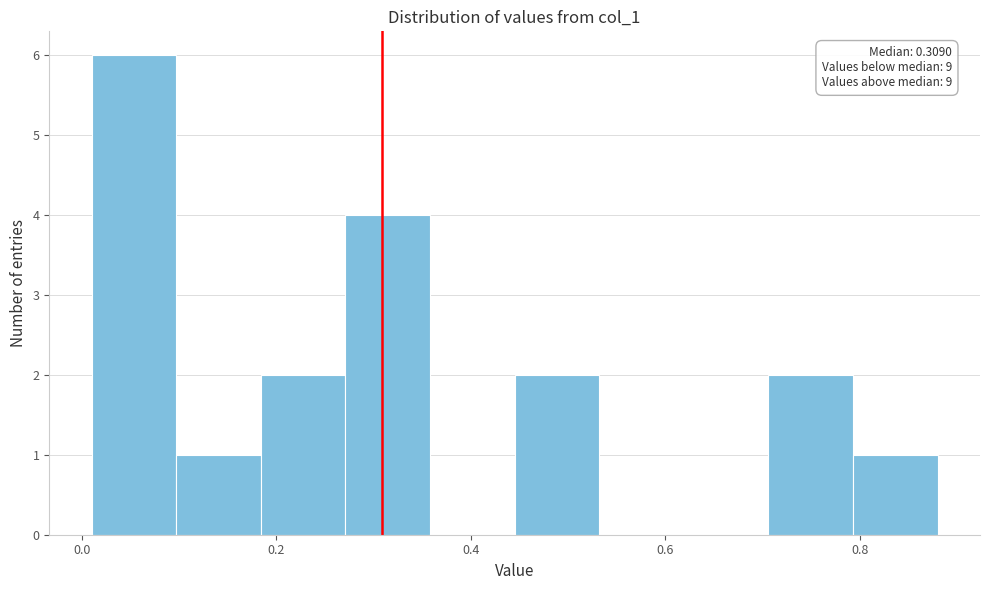

Over which range of the x-axis is the bar tallest?

0.02 to 0.10